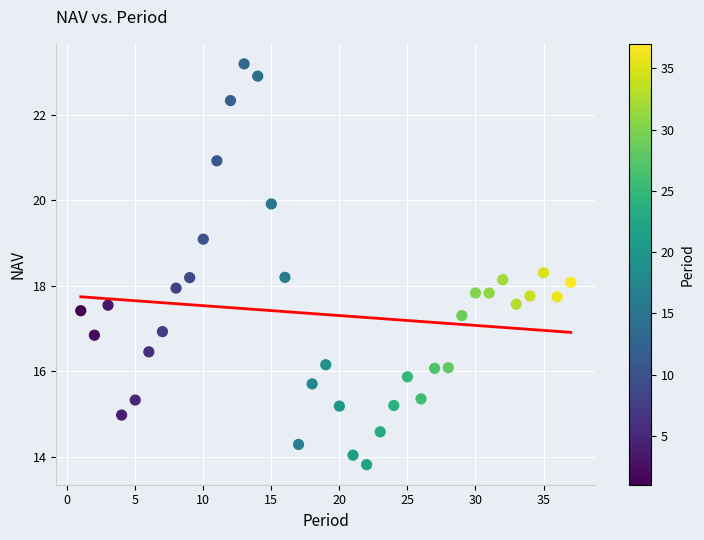

What is the range of Y values (max minus min)?

9.4